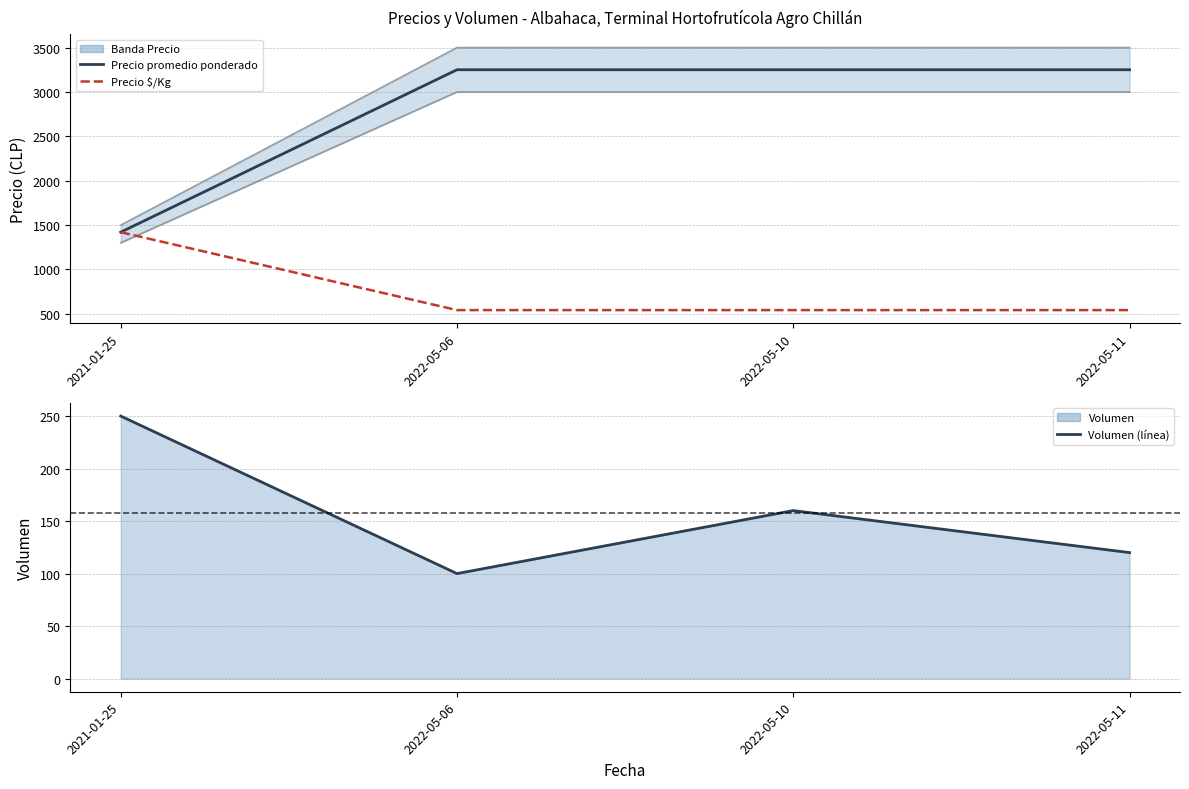

Which category has the highest value in the Precio $/Kg series?

2021-01-25